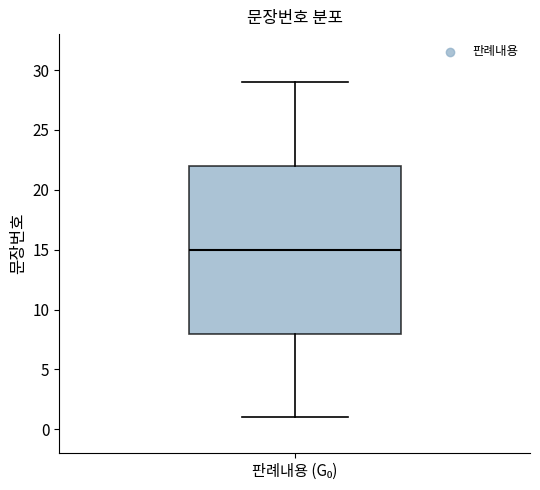

Transcribe this box plot: give where the median line is, the range the box spans, and where the two whiskers end, as read against the y-axis. The values are not printed on the chart, so give them approximately, as read against the axis.

median 15, box 8 to 22, whiskers 1 to 29